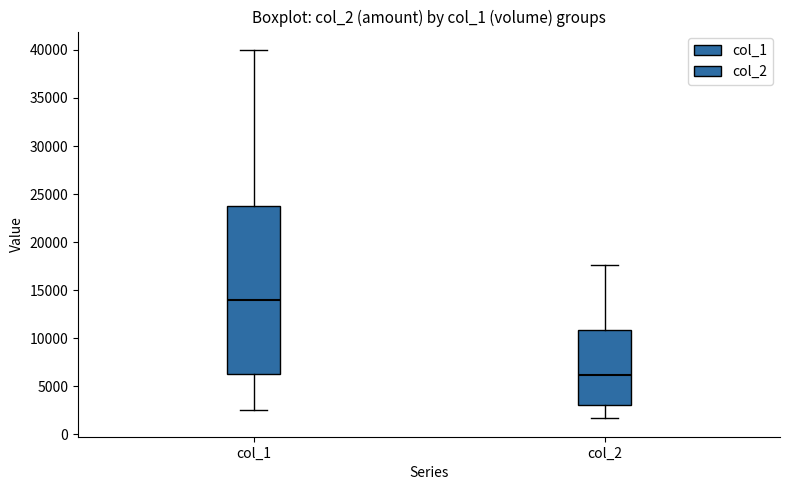

Which box has the lowest median line?

col_2